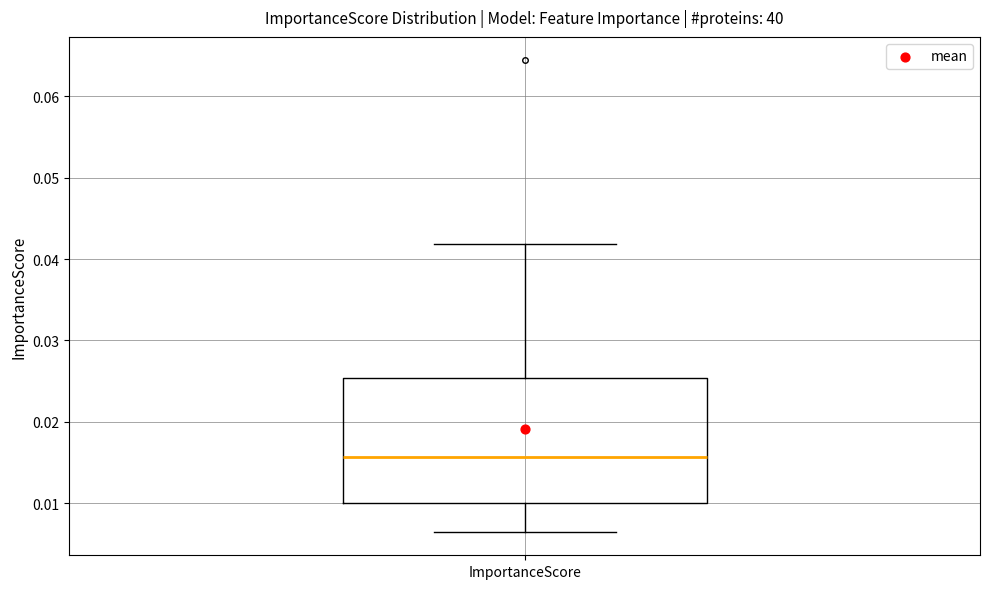

Transcribe this box plot: give where the median line is, the range the box spans, and where the two whiskers end, as read against the y-axis. The values are not printed on the chart, so give them approximately, as read against the axis.

median 0.016, box 0.010 to 0.025, whiskers 0.006 to 0.042